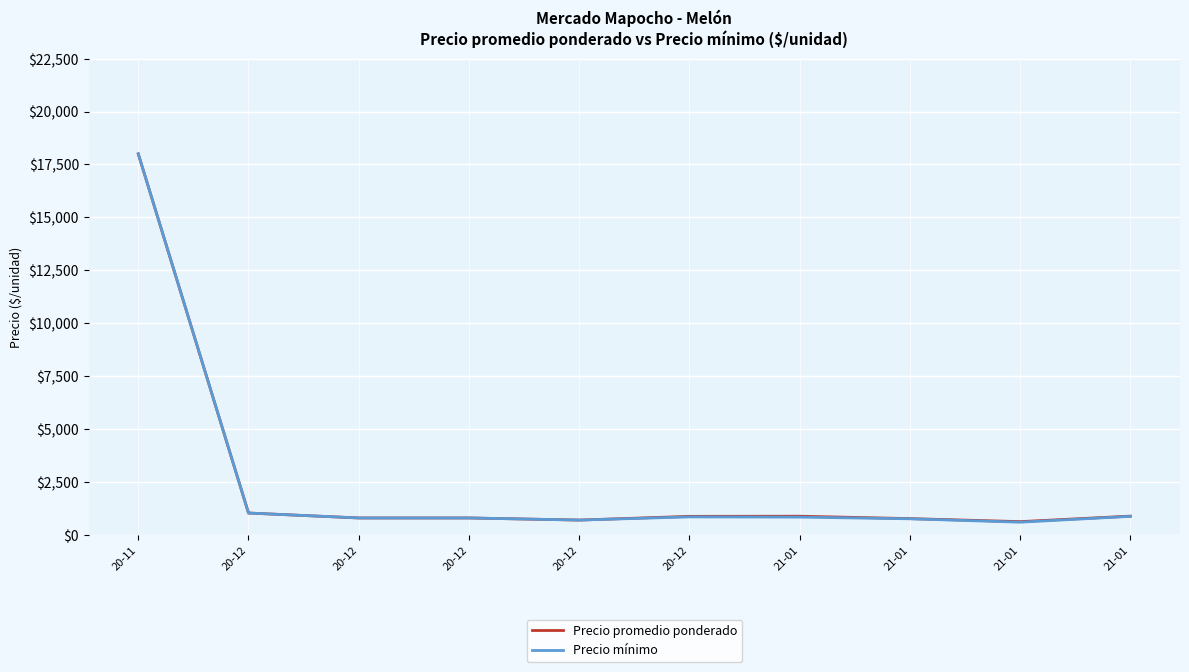

What is the total value across all series at 20-12?

2066